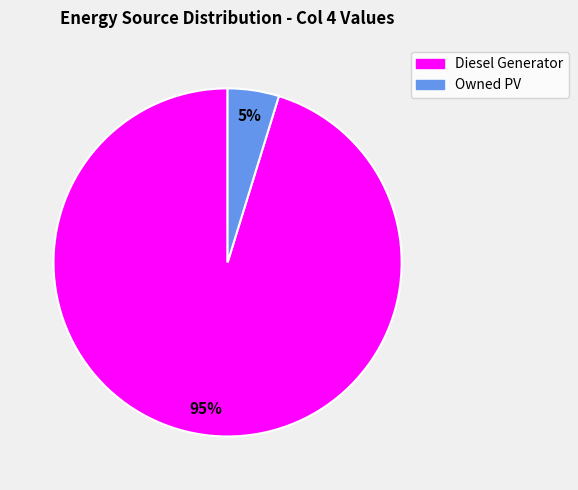

To the nearest percent, what is the average slice percentage?

50%